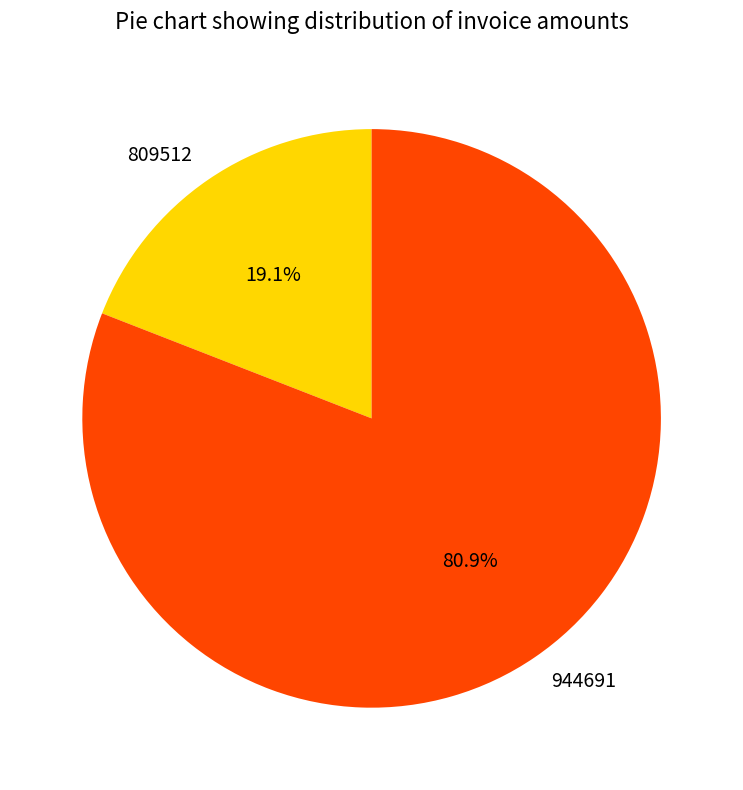

What is the ratio of the value at 944691 to the value at 809512?

4.2